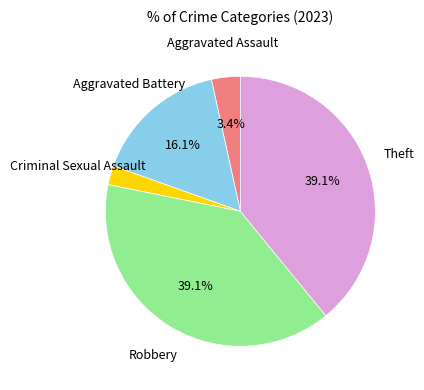

The Aggravated Assault slice represents 3% of the pie. True or false?

True